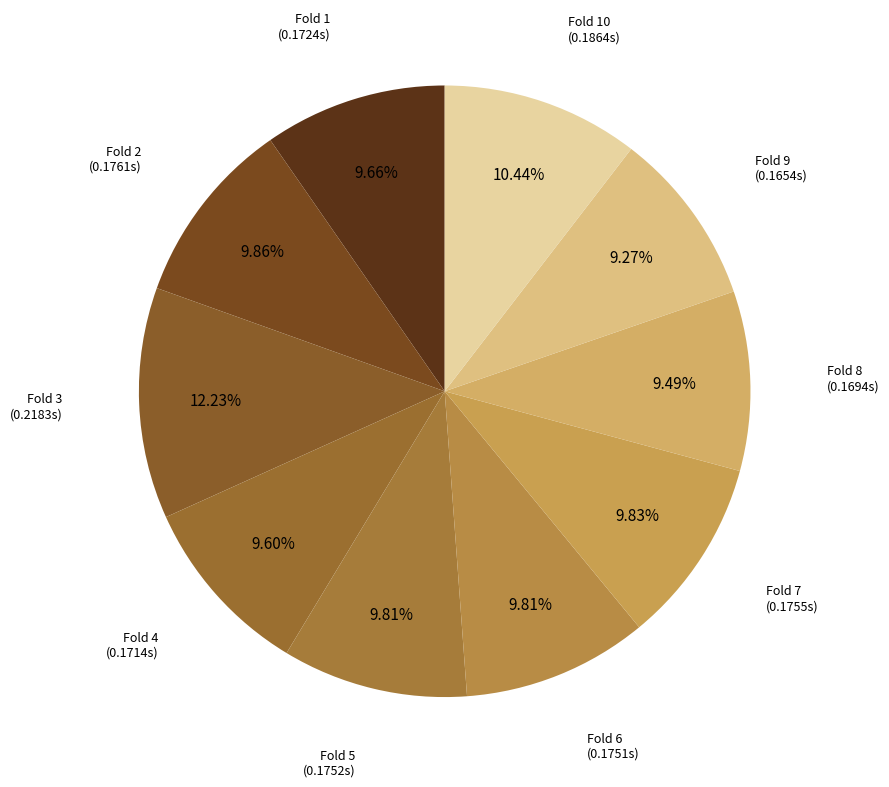

What is the largest slice in the pie chart?

Fold 3